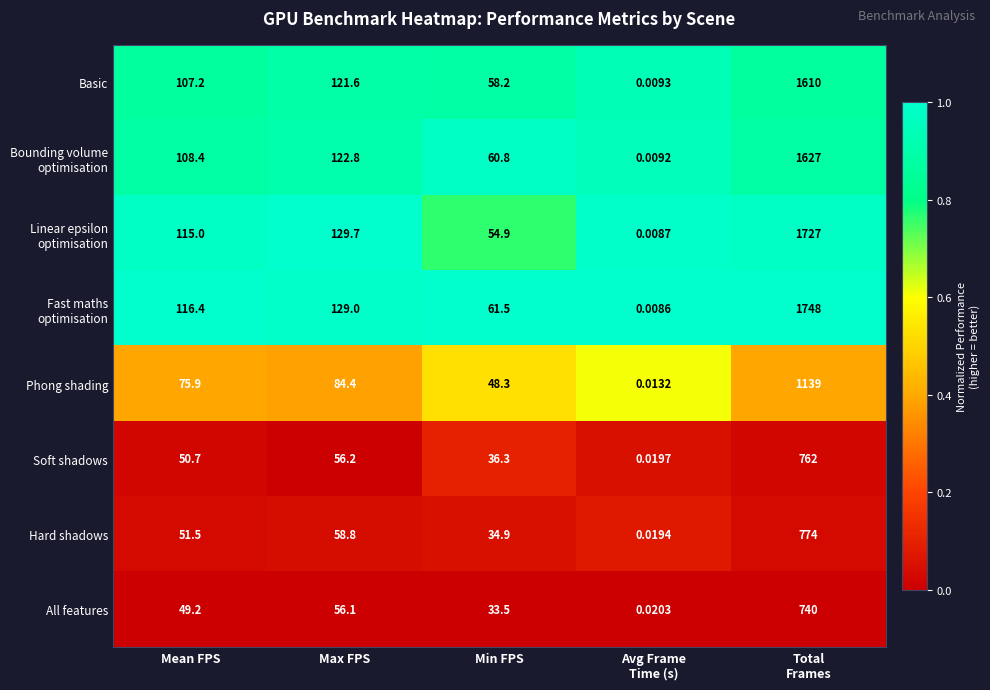

Where is Phong shading nearest to the value 569?

Max FPS